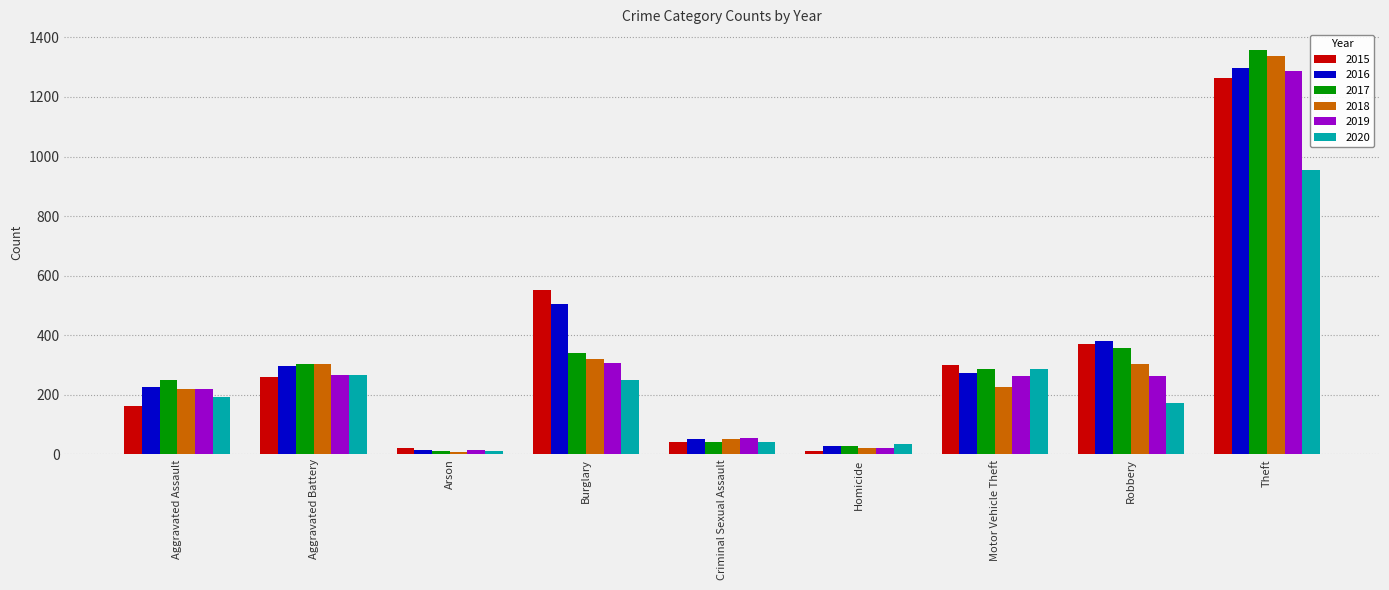

What is the difference between the maximum and second lowest values in the 2019 series?

1267